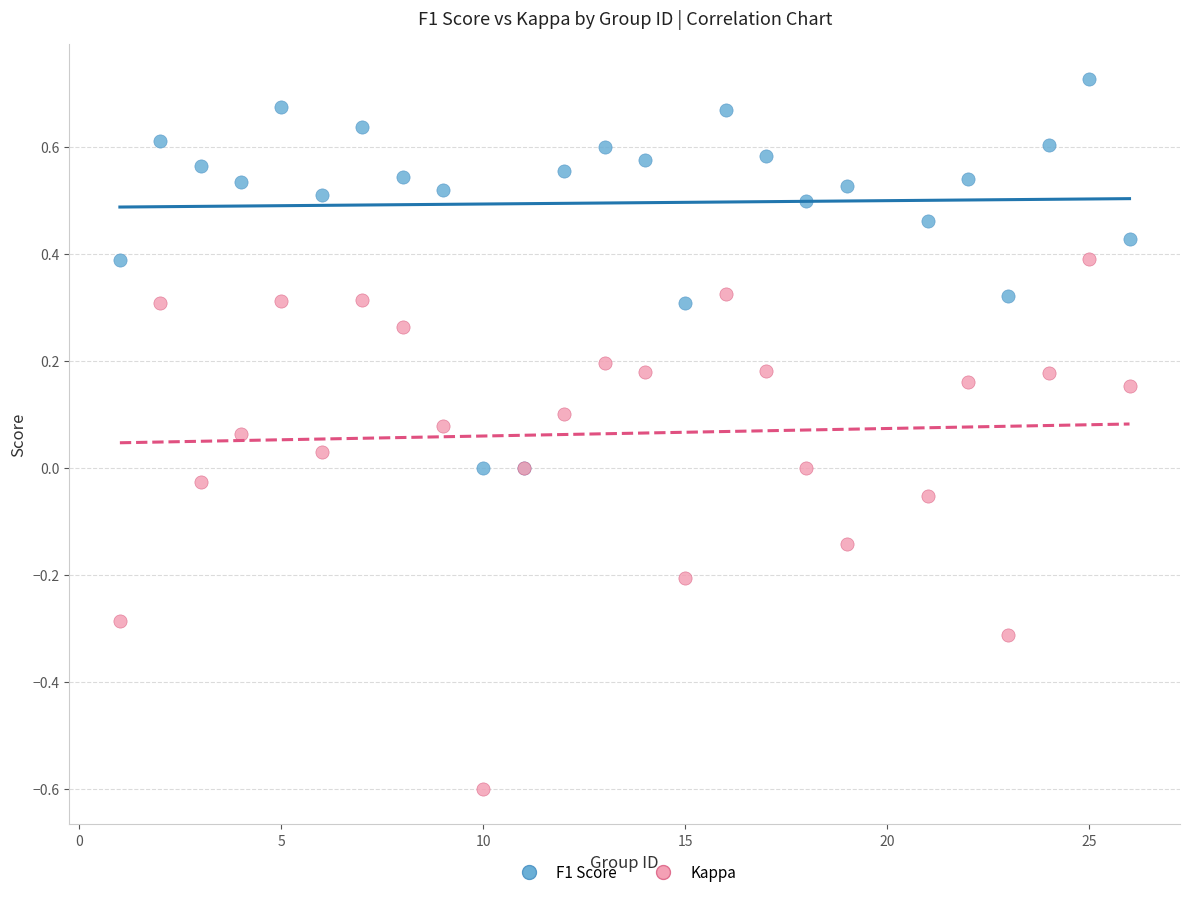

Which series reaches the minimum Y coordinate?

Kappa